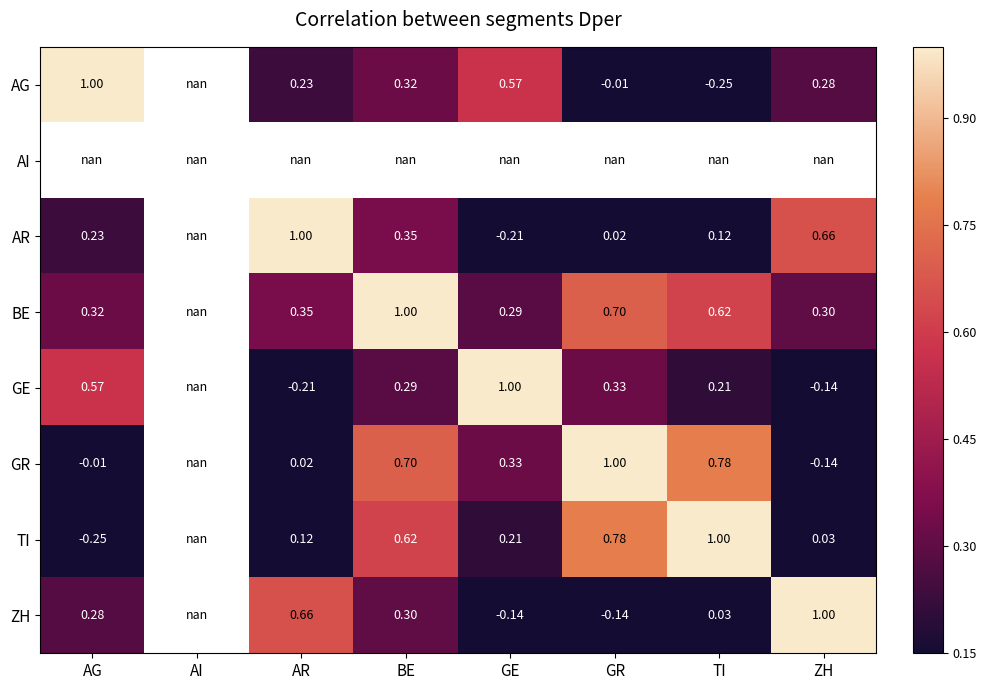

Rank the series by their maximum value, from highest to lowest.

AG, AI, AR, BE, TI, ZH, GE, GR